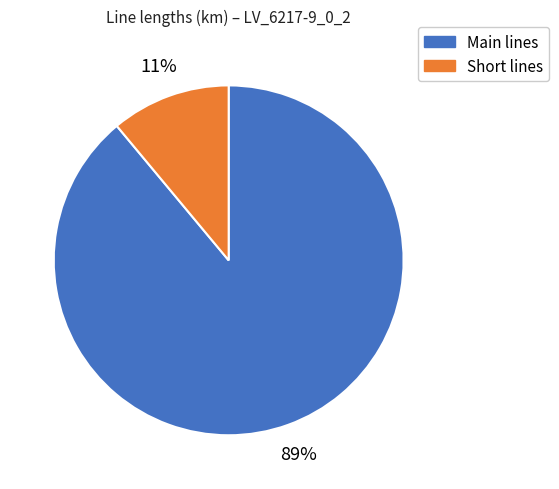

To the nearest percent, what is the difference between the largest and smallest slice percentages?

78%